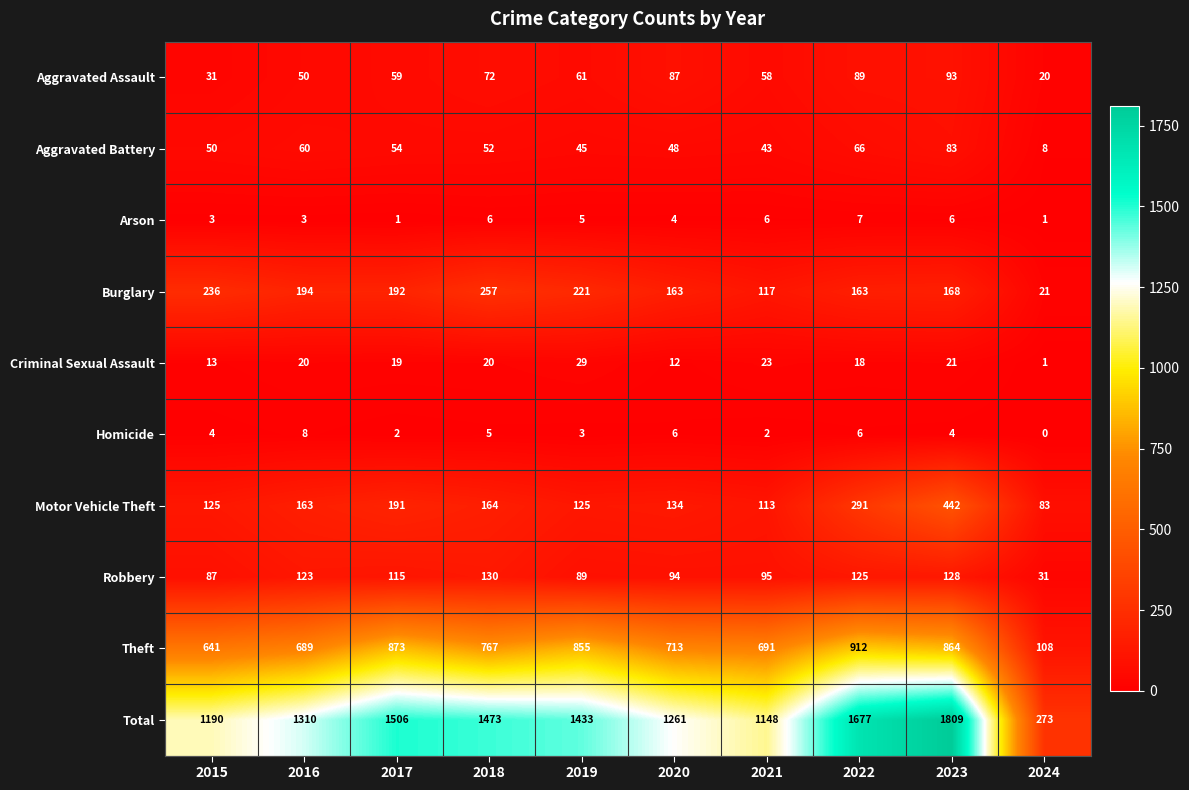

Read the Homicide value at 2023.

4